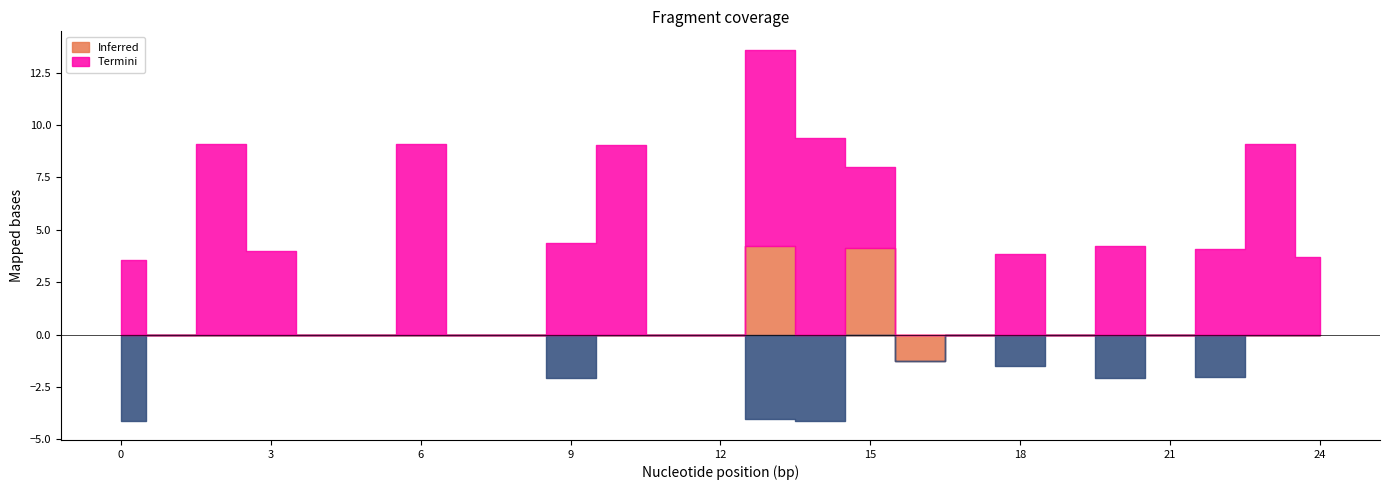

What is the difference between the second highest and minimum values in the Termini series?

9.4